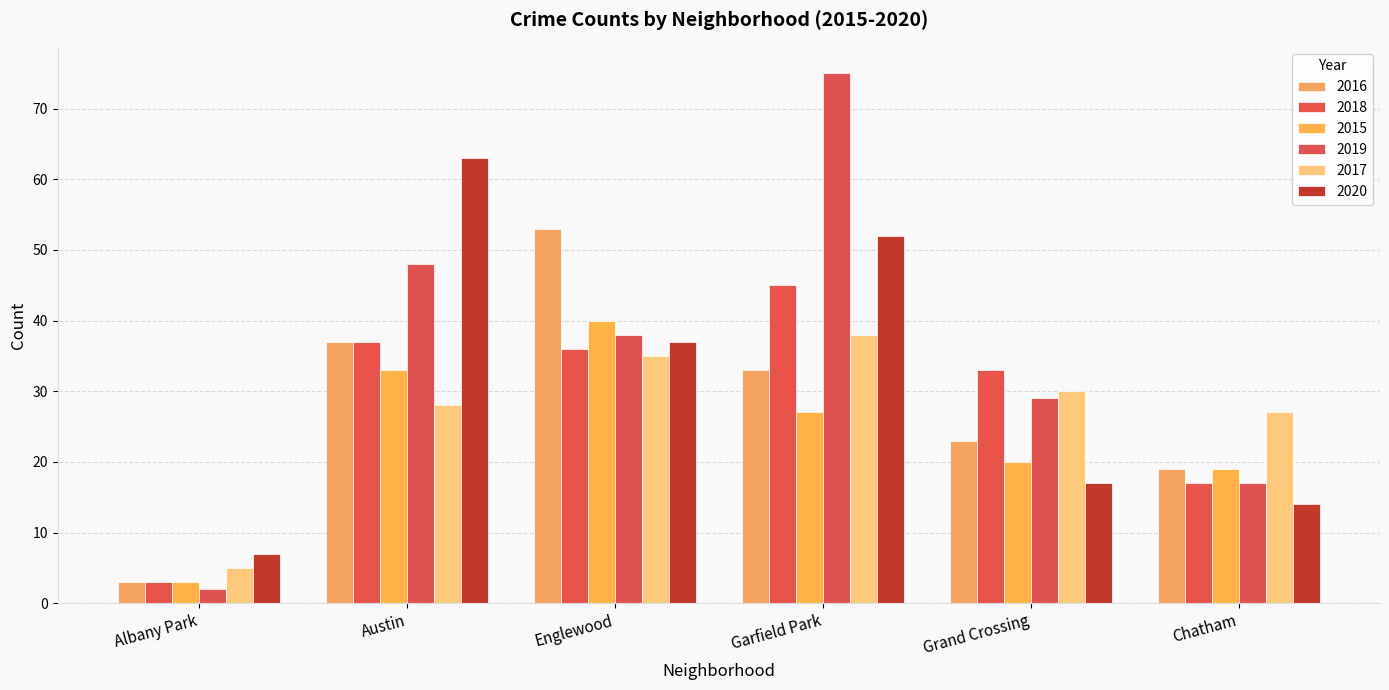

The value of 2016 at Albany Park is 3. True or false?

True